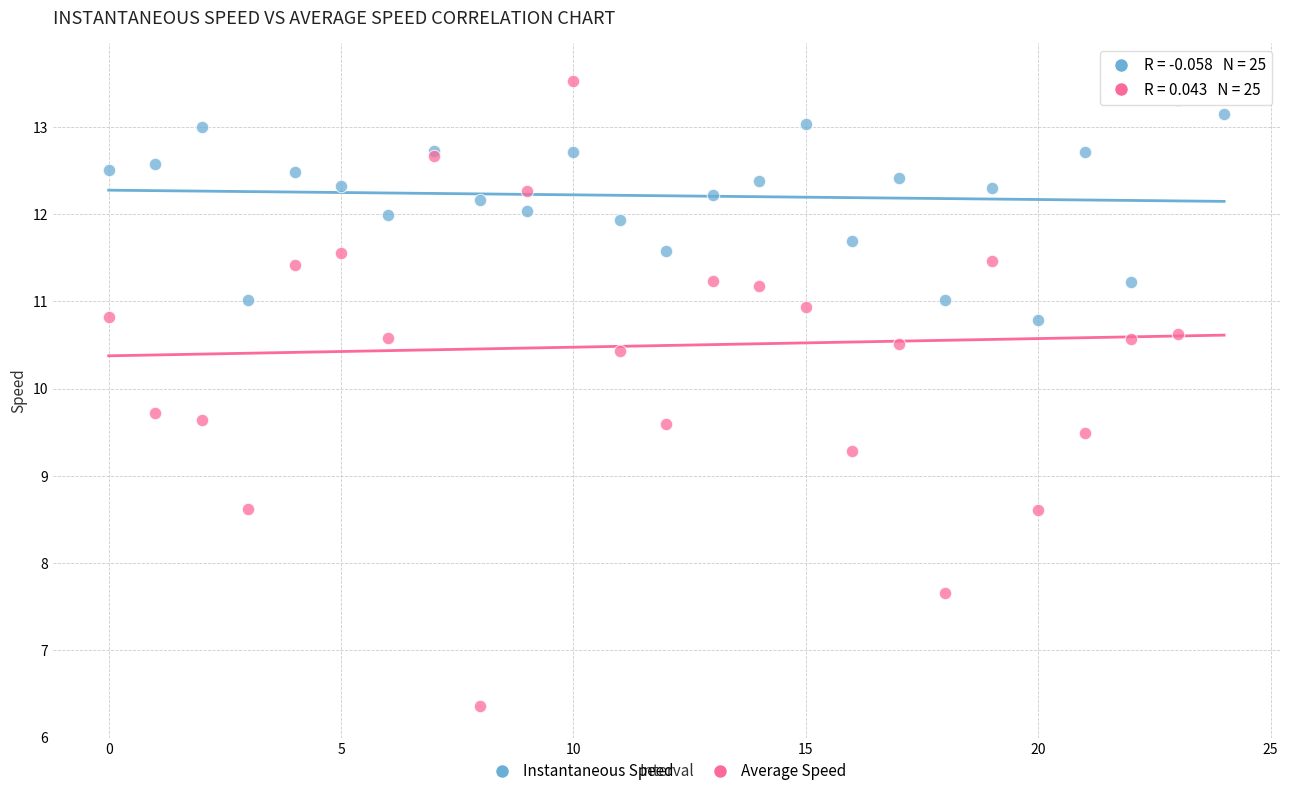

Which series reaches the maximum Y coordinate?

Average Speed